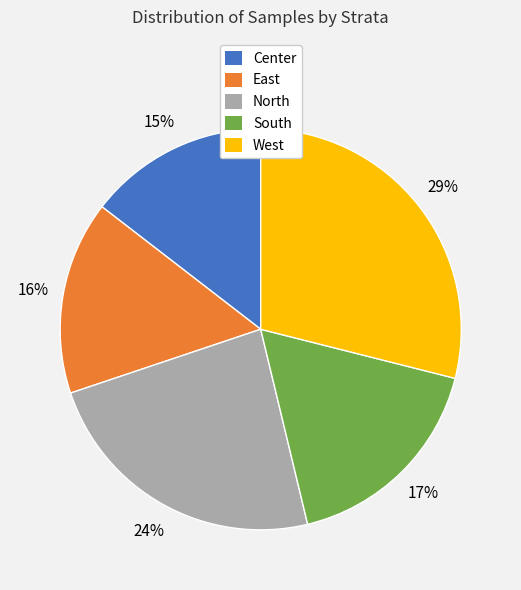

Count the number of slices in the pie.

5